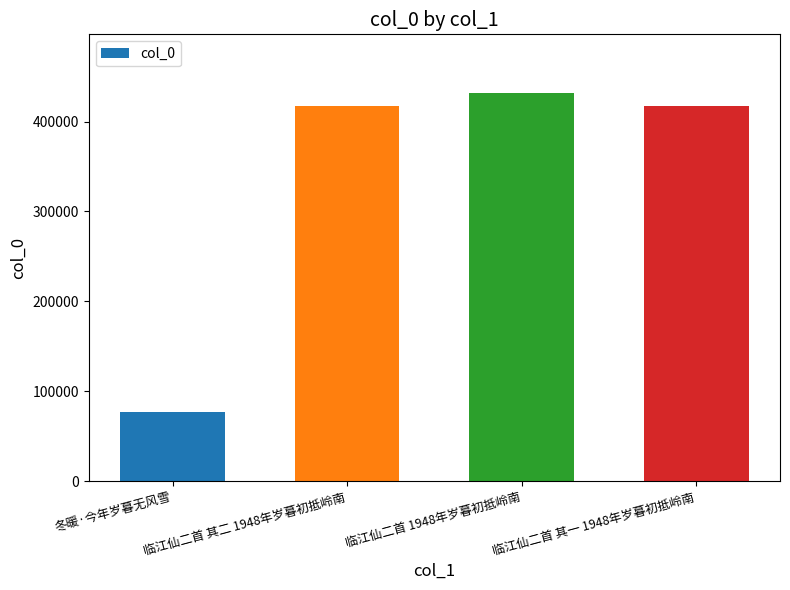

Is it true that the value at 临江仙二首 1948年岁暮初抵岭南 is 631855?

False